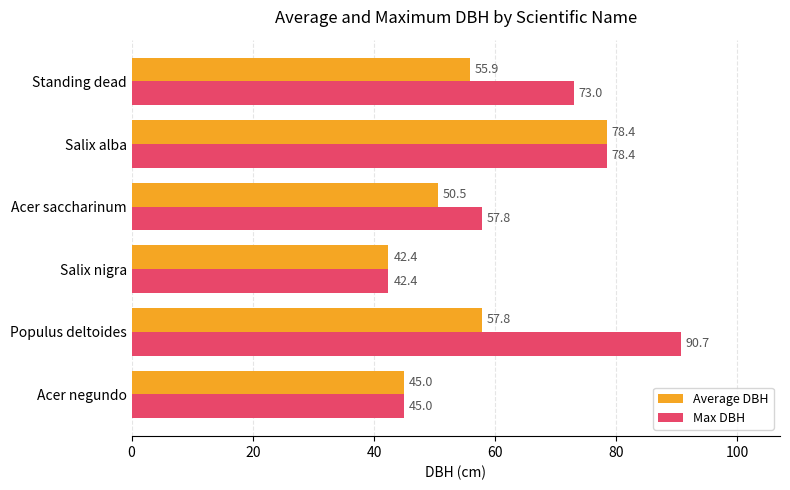

Where is Average DBH nearest to the value 60?

Populus deltoides